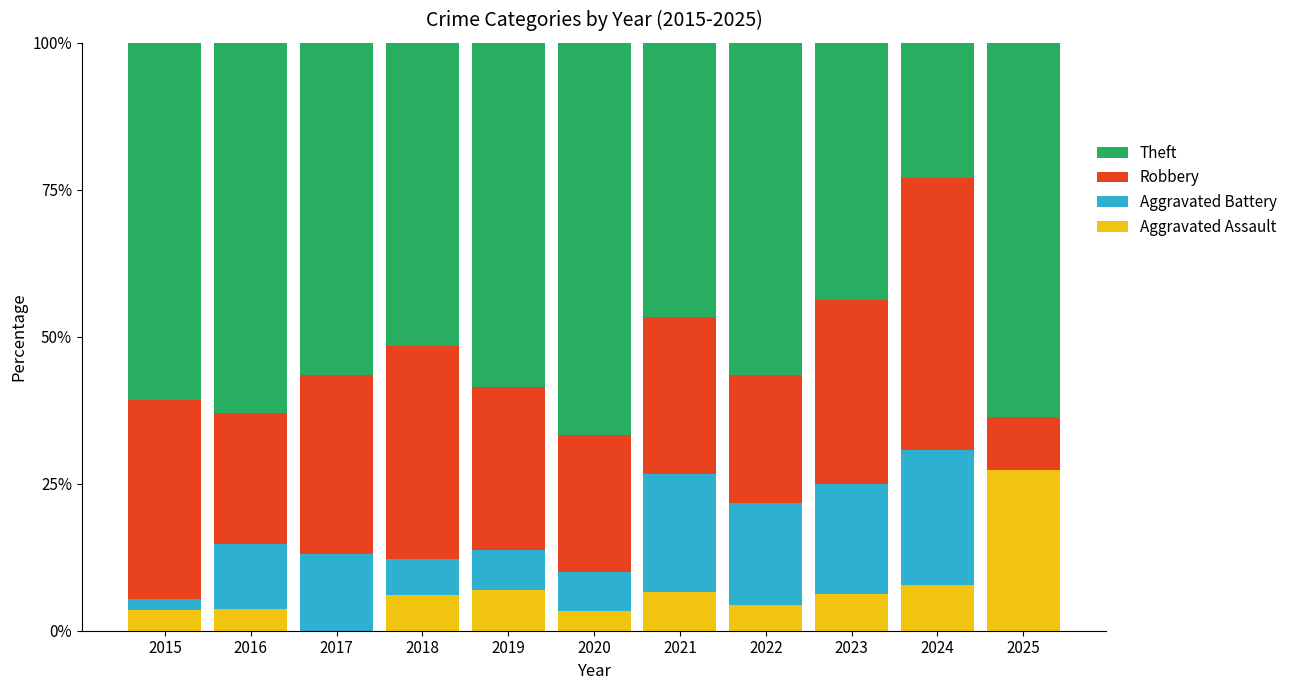

At which label does Aggravated Assault first exceed 6?

2018